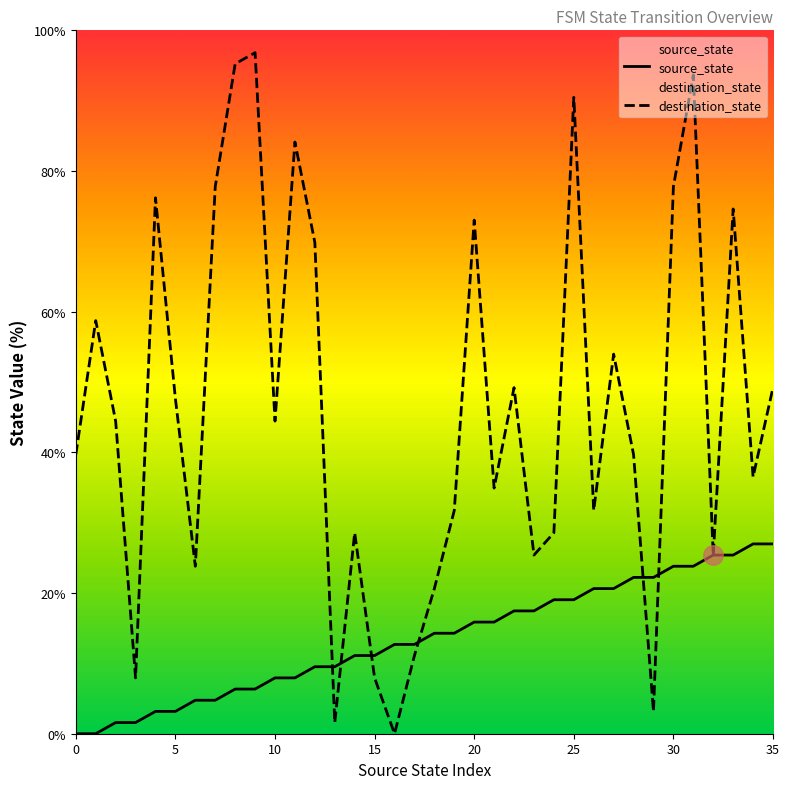

Is this an area chart (filled region under the line)?

No